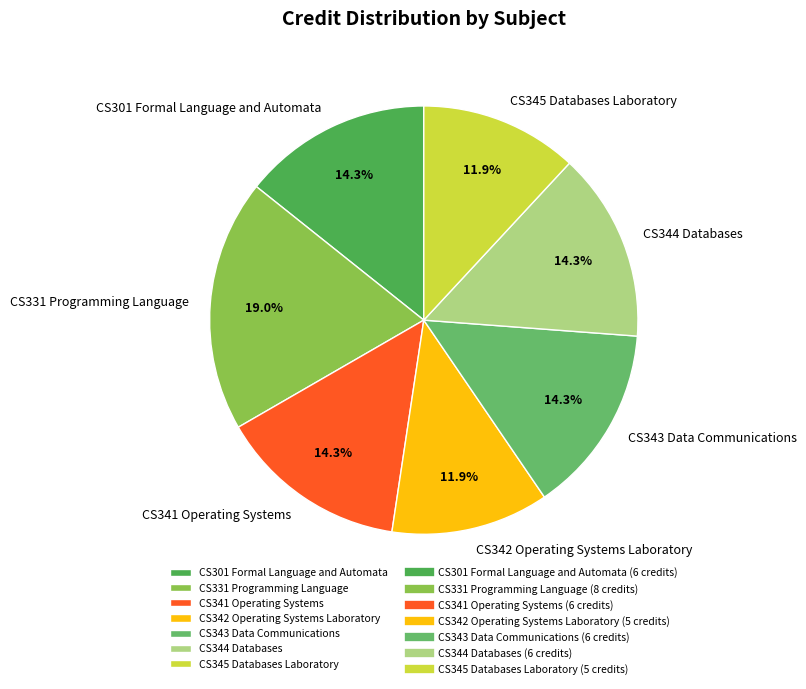

Do CS343 Data Communications and CS341 Operating Systems together represent more than half of the pie?

No